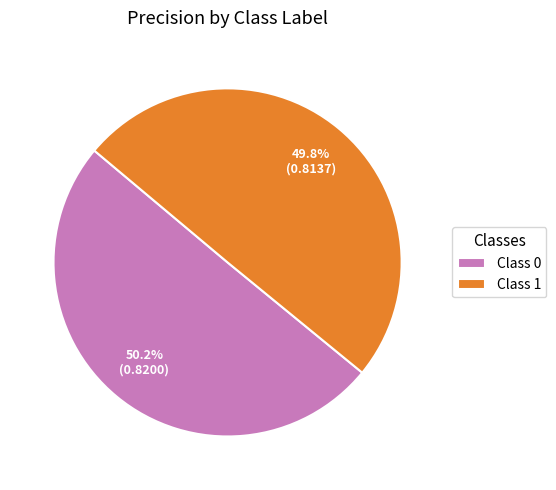

Do Class 0 and Class 1 together represent more than half of the pie?

Yes